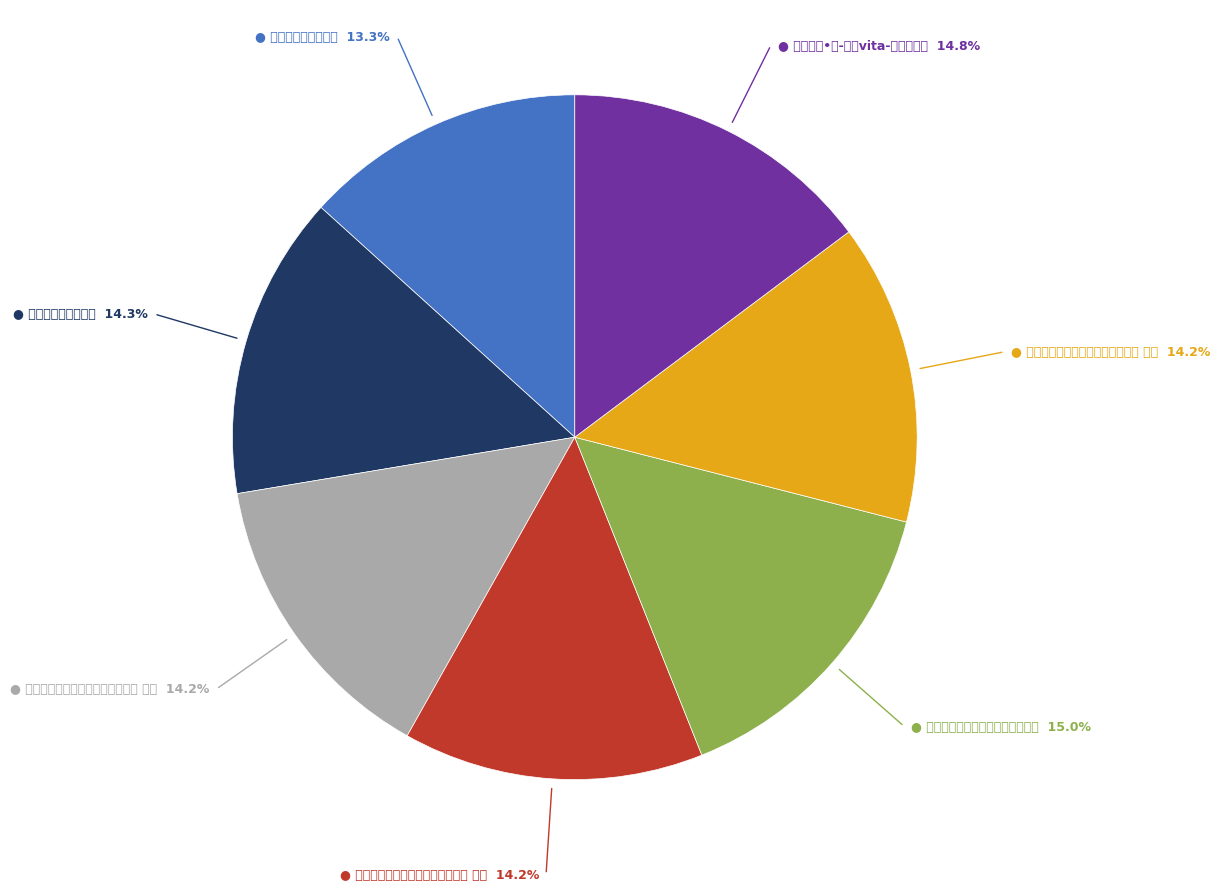

How many segments does this pie chart have?

7